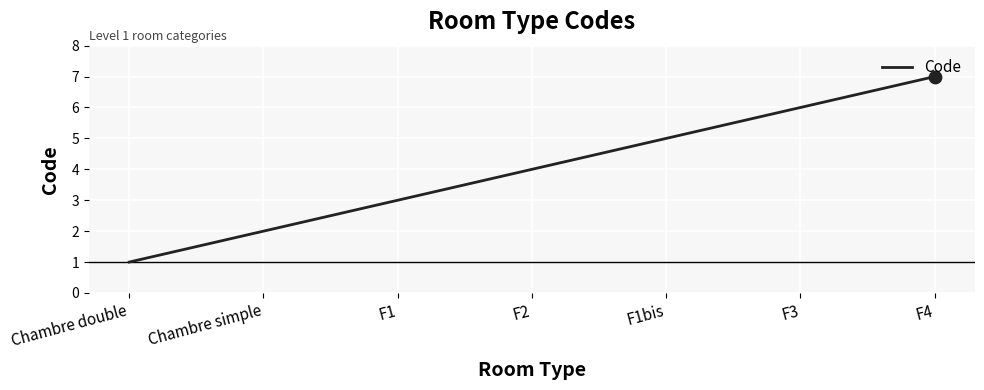

What is the change in value from Chambre simple to F3?

+4